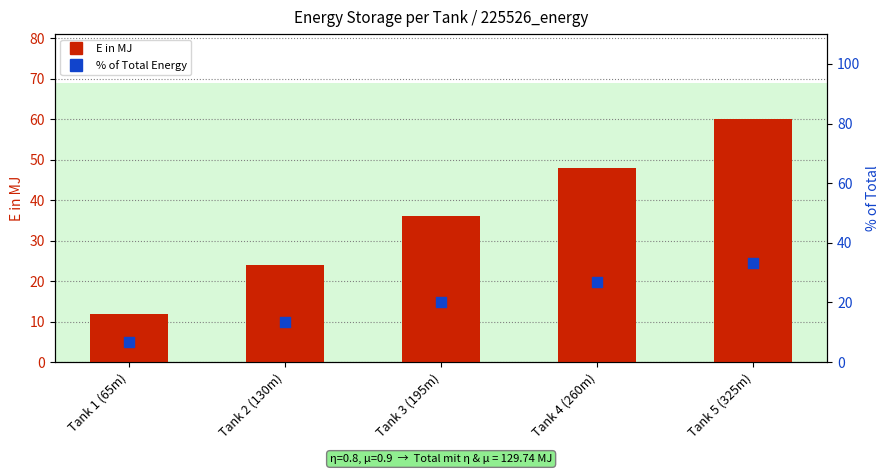

What are all the series names shown in the legend?

E in MJ, % of Total Energy